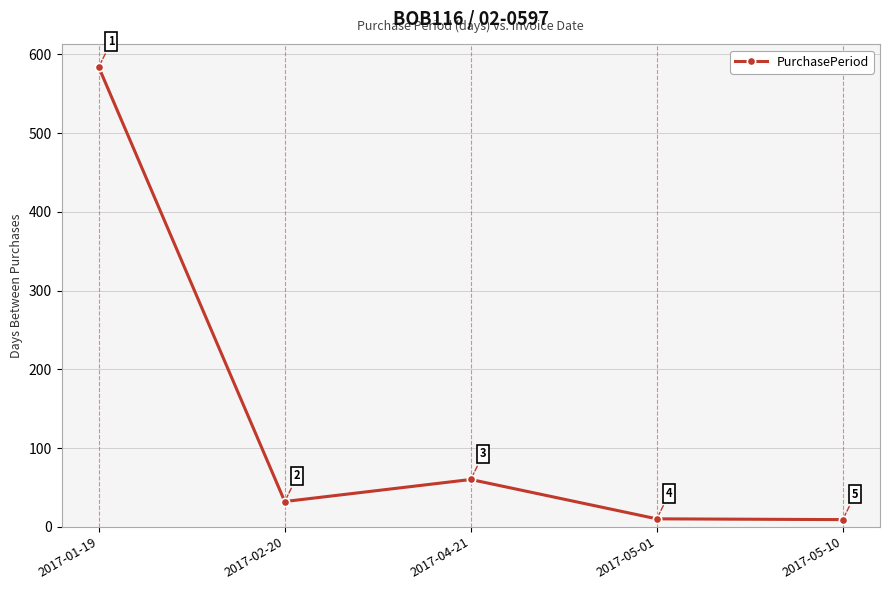

At which category does the chart reach its minimum across all series?

2017-05-10